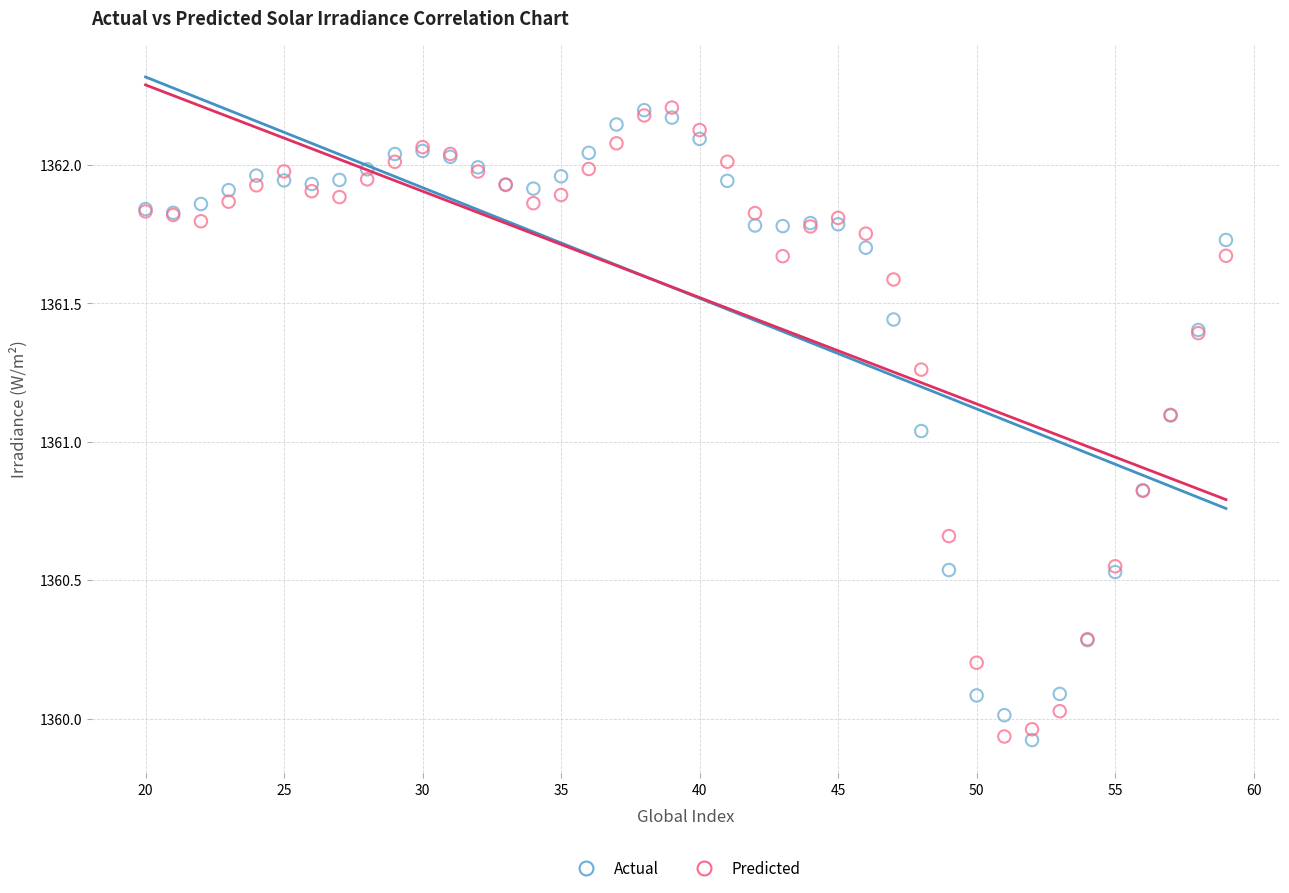

In the Predicted series, what Y value is closest to 1361?

1361.1